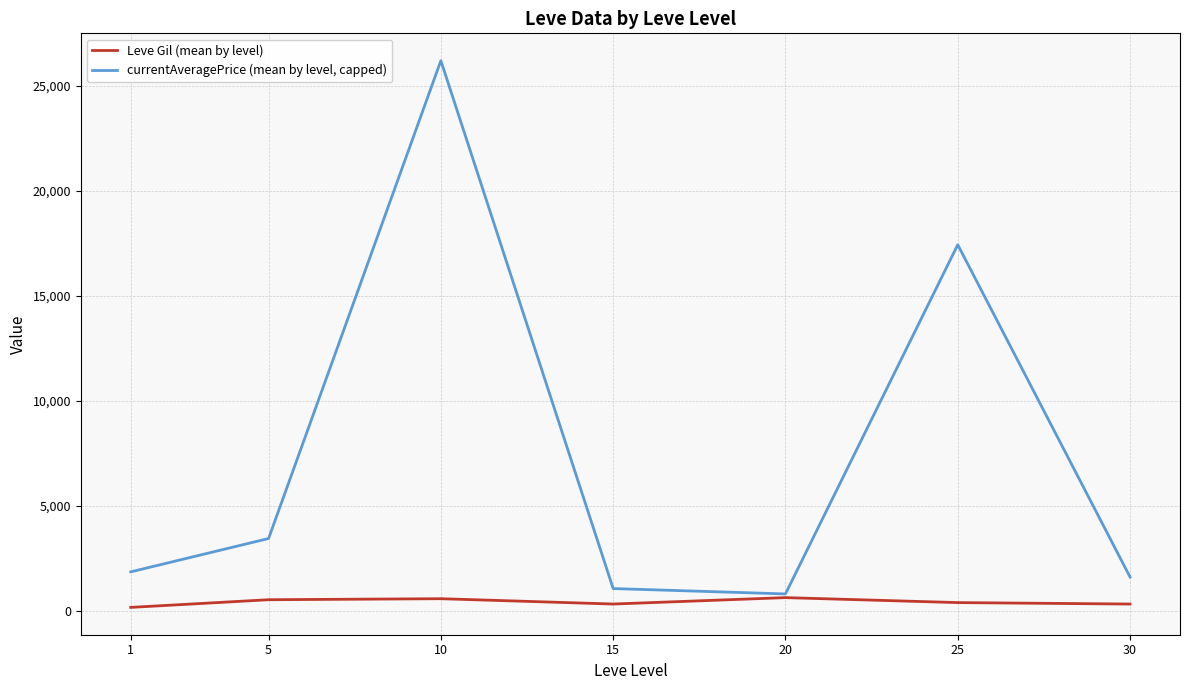

What is the smallest value displayed?

163.5